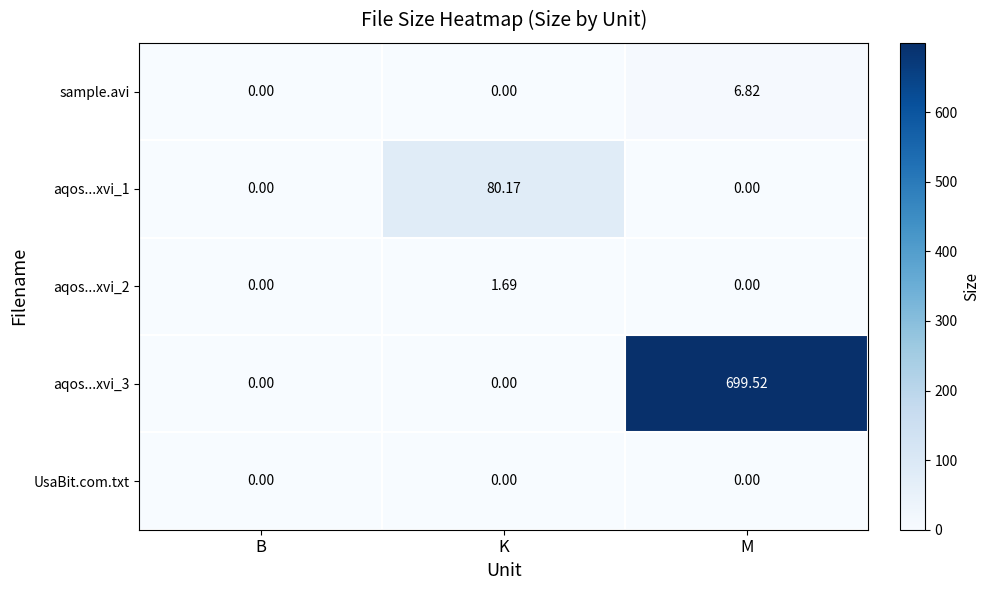

Which category has the highest value across all series?

M